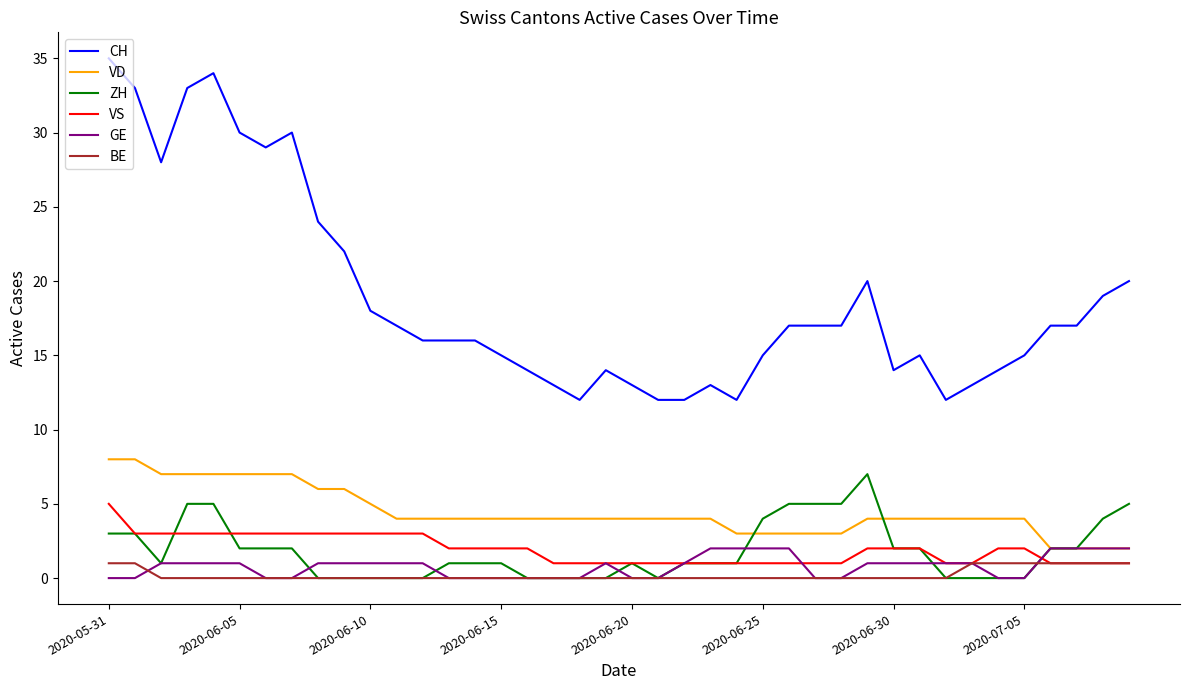

What is the highest value of the CH series?

35